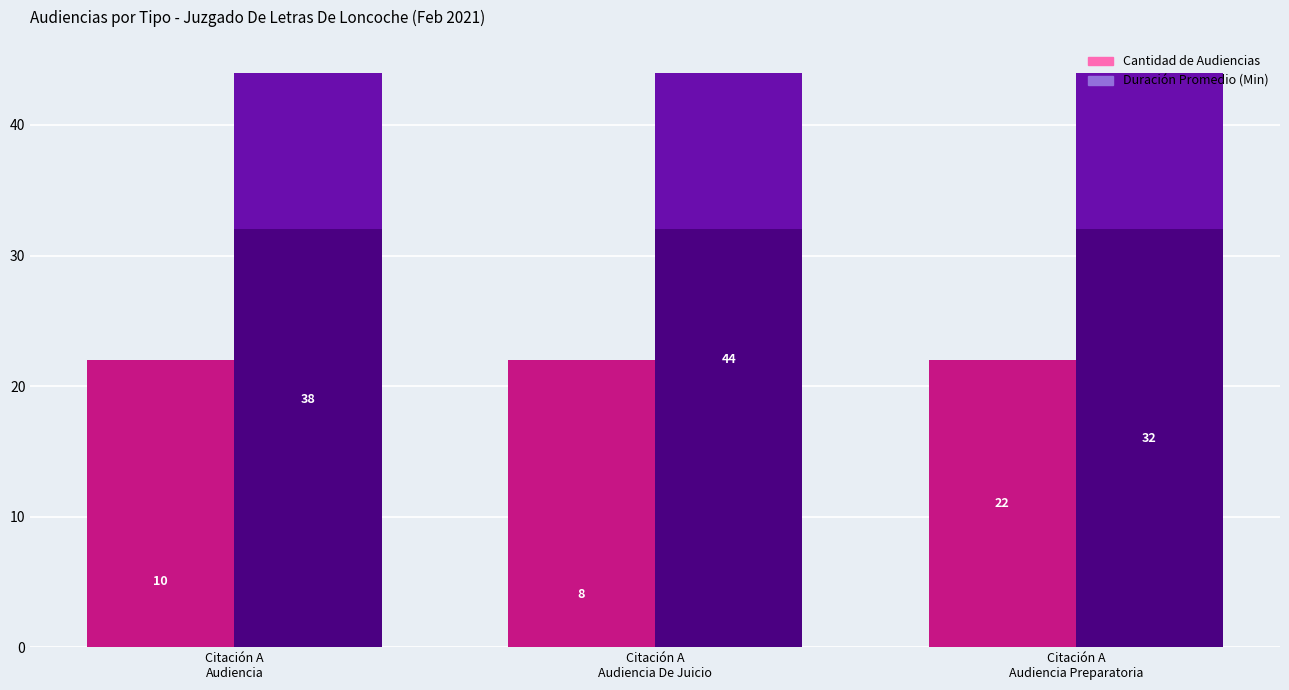

What is the smallest value displayed?

8